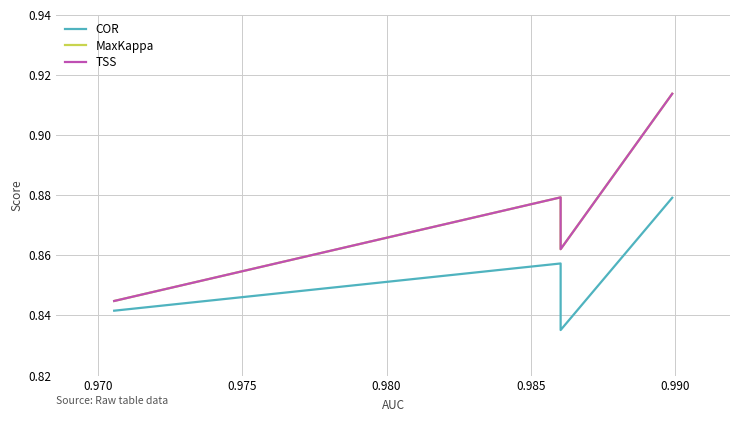

List the series in order of their peak value, highest first.

MaxKappa, TSS, COR